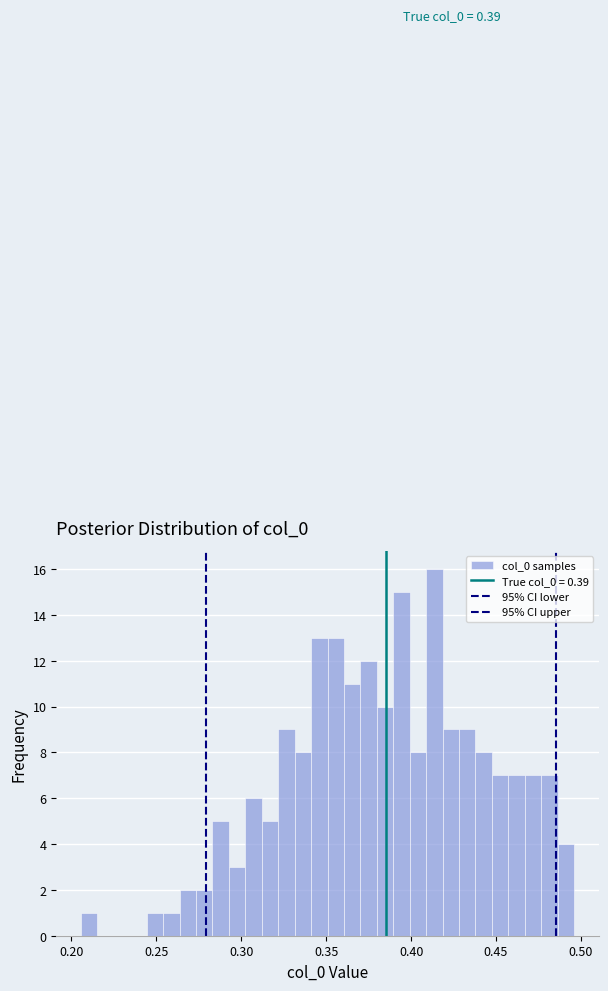

Read against the x-axis, roughly where is the centre of the tallest bar?

0.415